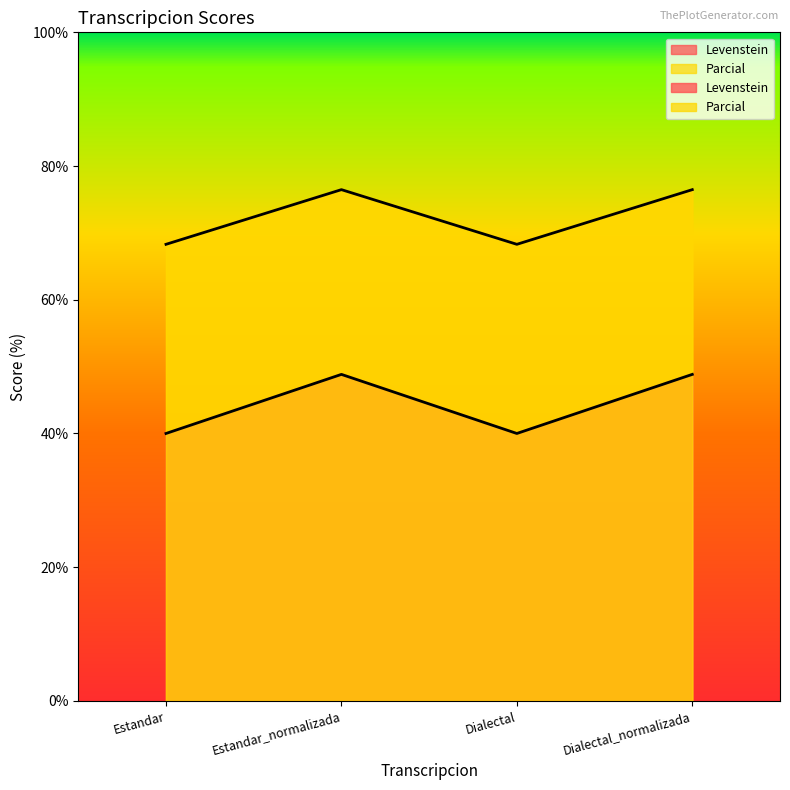

How many data points in Levenstein are less than 48?

2